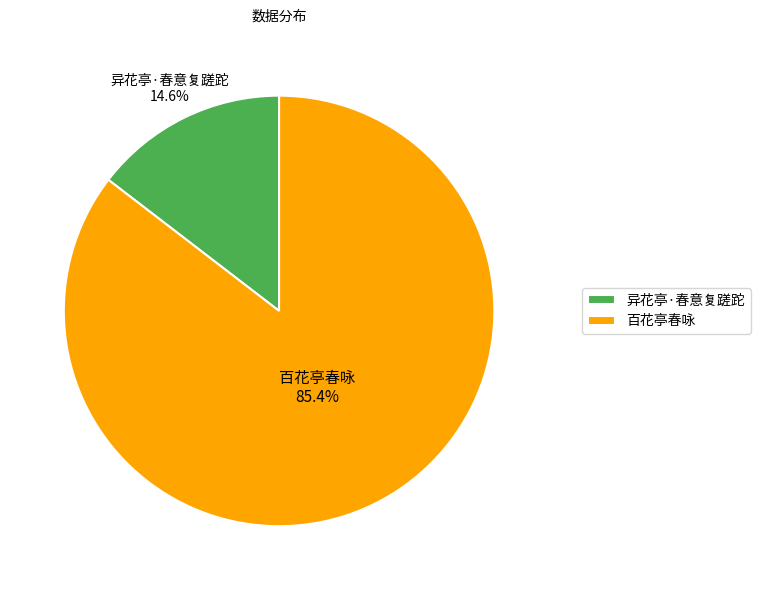

What percentage is NOT represented by 异花亭·春意复蹉跎?

85.4%